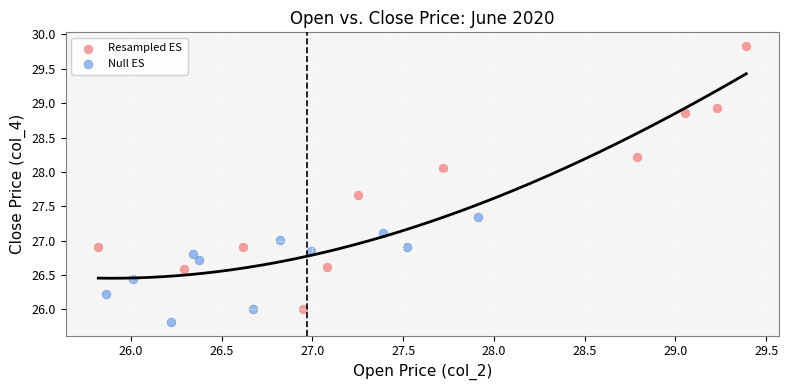

Which series has the largest Y range (max minus min)?

Resampled ES